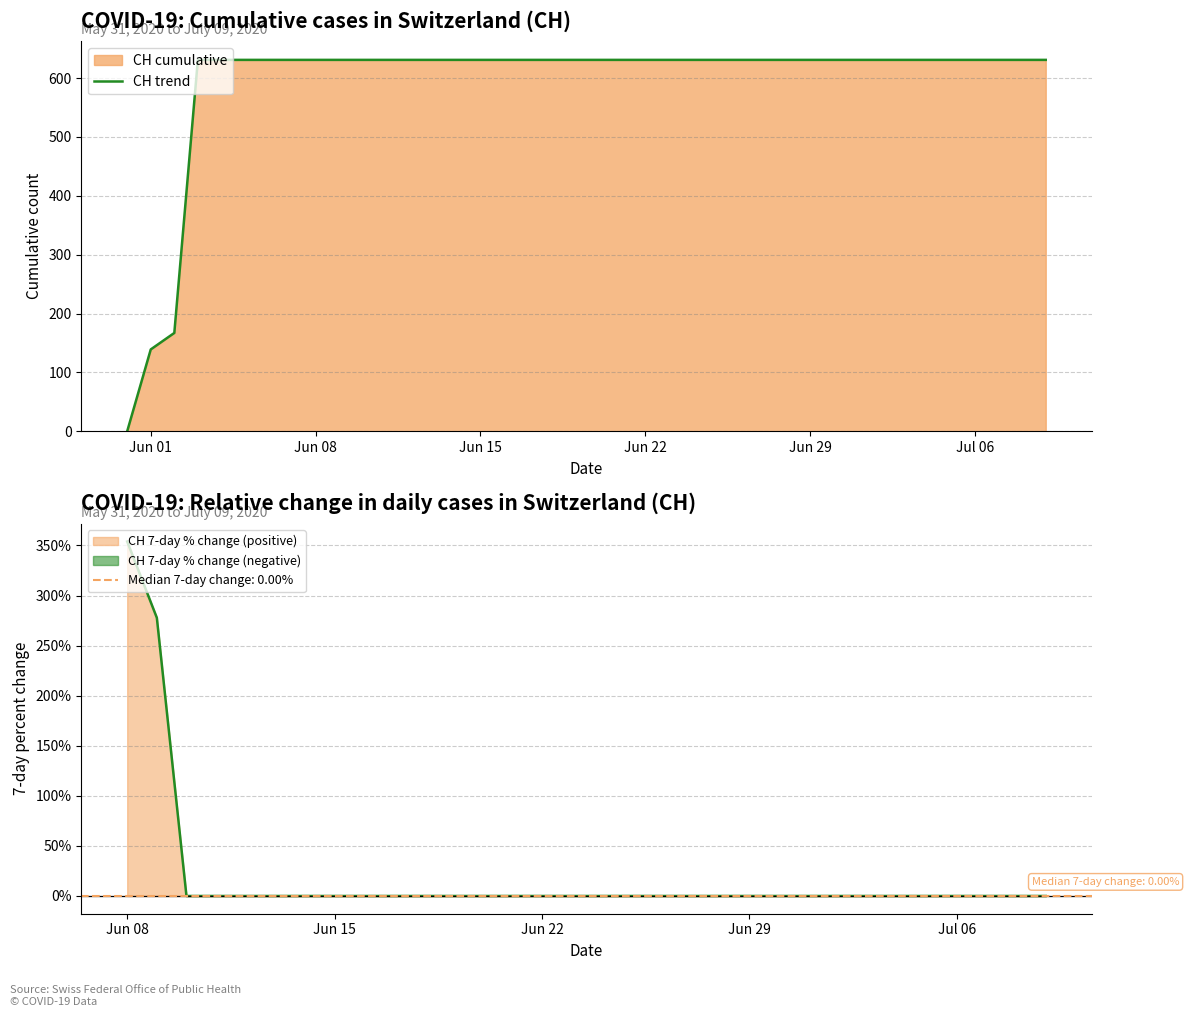

What is the value of the 29th point from the left?

631